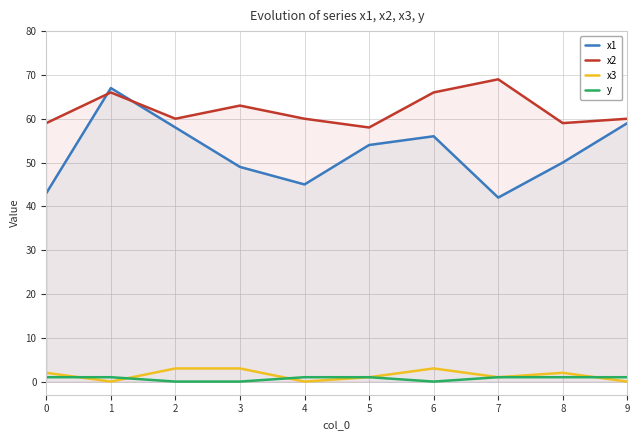

Which category has the lowest value across all series?

1